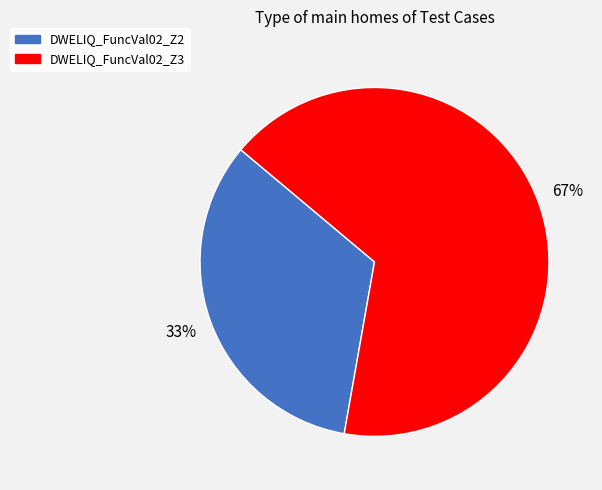

Count the number of slices in the pie.

2